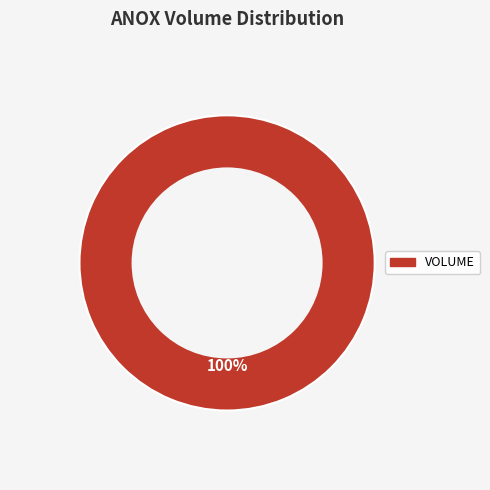

Is there any slice that represents more than half of the pie?

Yes